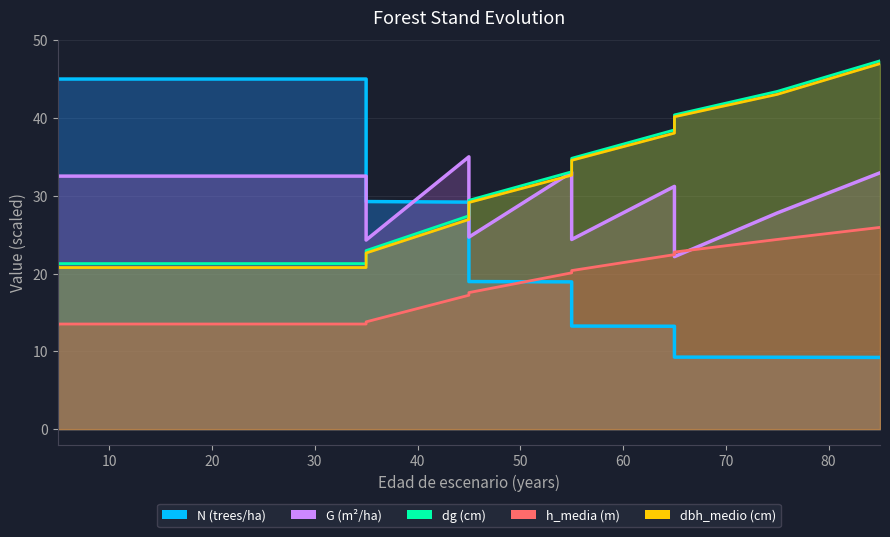

How many data points in G are above 32?

8